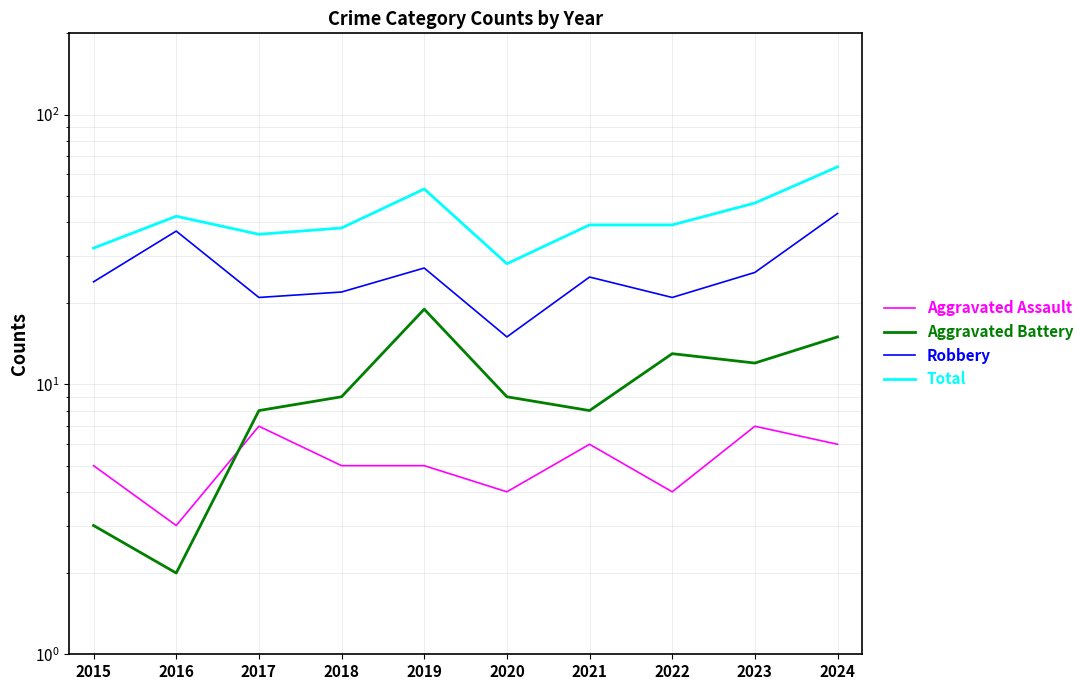

Where does the Total series first go above 39?

2016